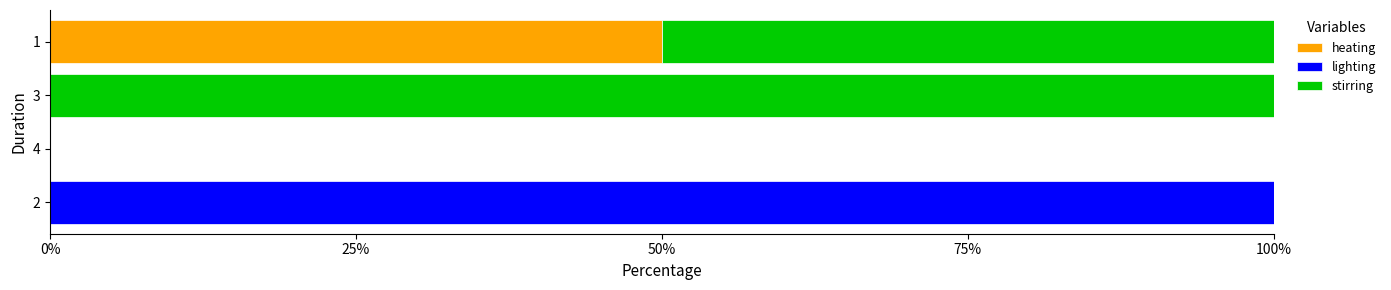

What is the maximum value for heating?

50